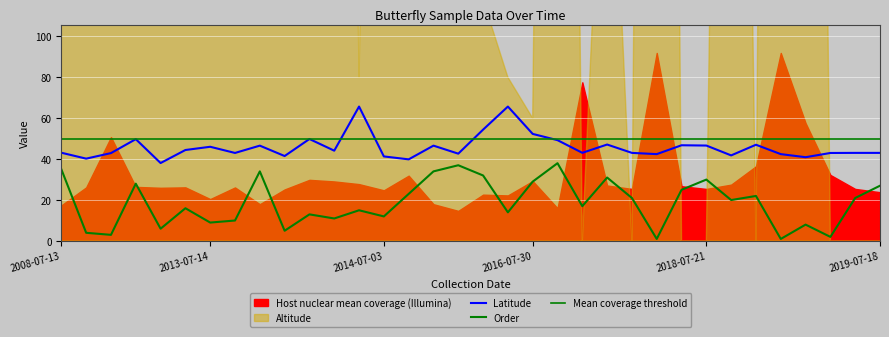

Is it true that latitude equals 46.6 at 8?

True